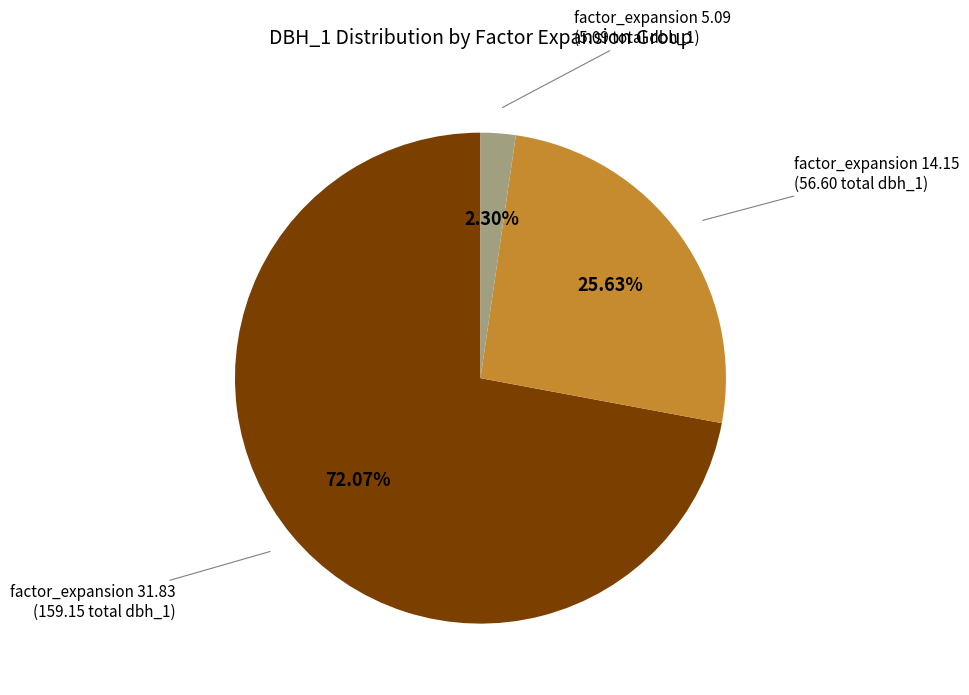

Between factor_expansion 5.09 (5.09 total dbh_1) and factor_expansion 31.83 (159.15 total dbh_1), which is larger?

factor_expansion 31.83 (159.15 total dbh_1)